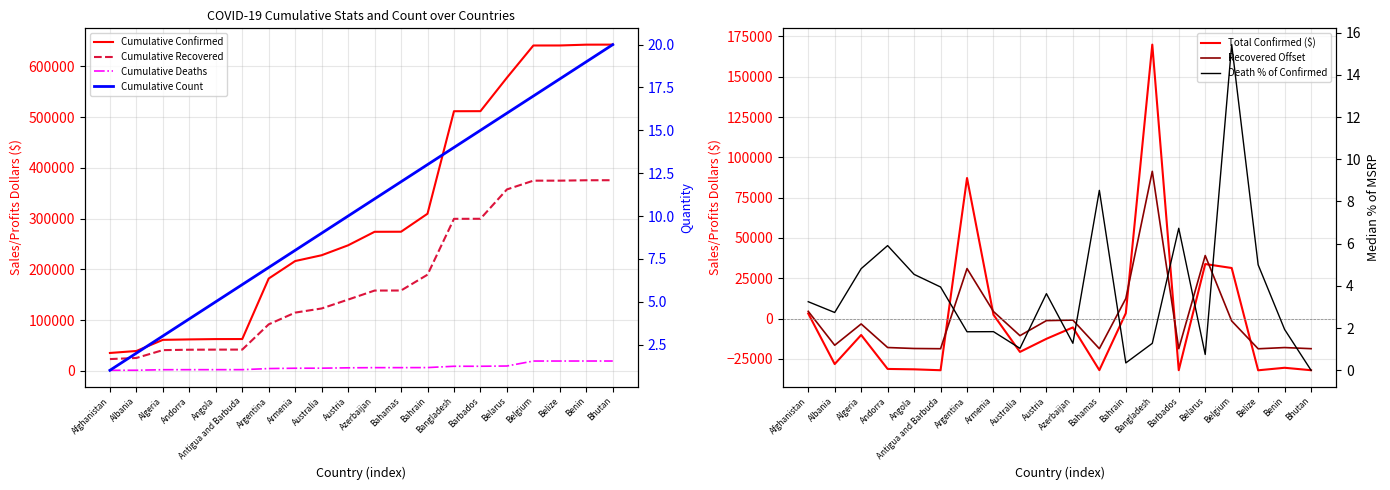

True or false: Recovered and Confirmed cross at least once.

True